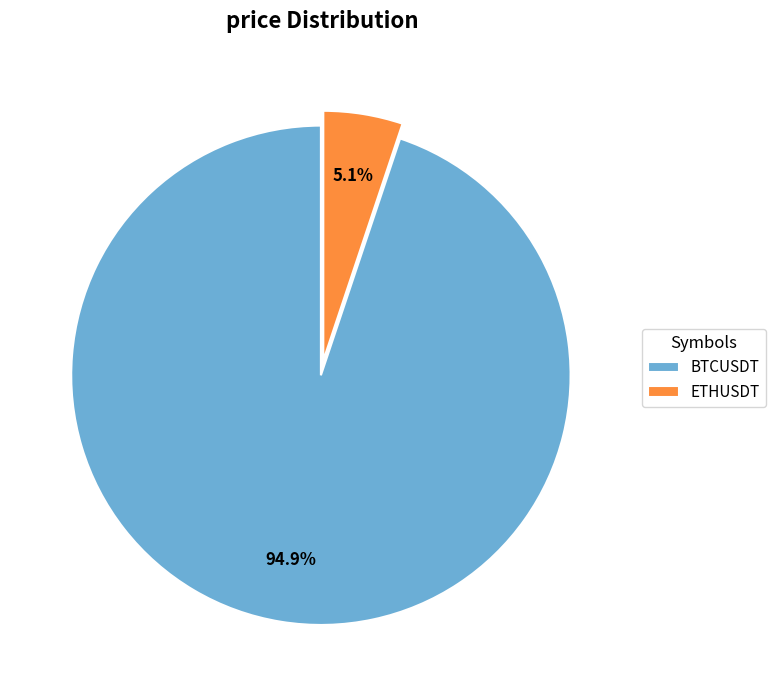

What percentage is NOT represented by ETHUSDT?

94.9%